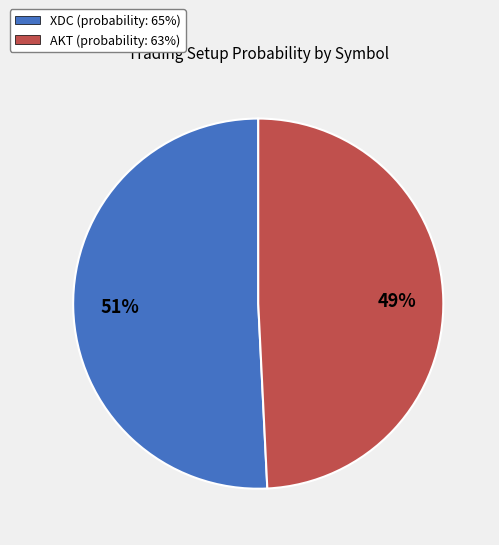

Do XDC (probability: 65%) and AKT (probability: 63%) together represent more than half of the pie?

Yes